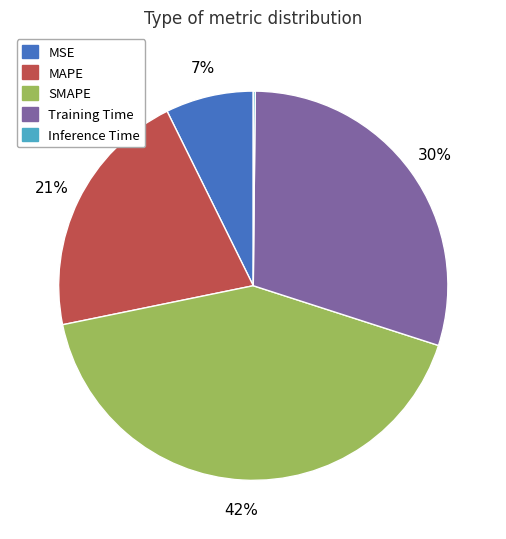

To the nearest percent, what is the average slice percentage?

20%